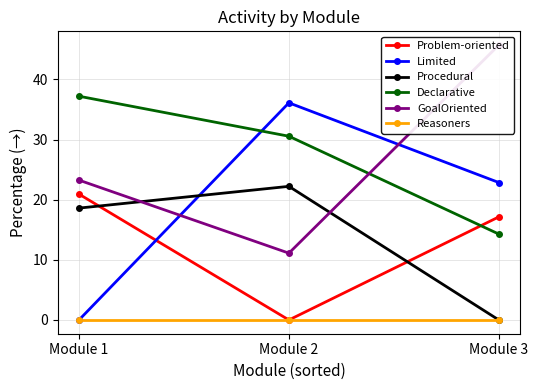

How many distinct data groups are displayed?

6